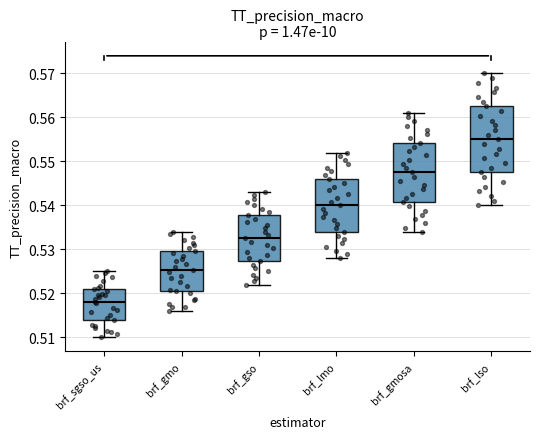

Reading left to right, transcribe this box plot: for each box, give where its median line is, the range the box spans, and where its two whiskers end, as read against the y-axis. The values are not printed on the chart, so give them approximately, as read against the axis.

brf_sgso_us: median 0.518, box 0.514 to 0.521, whiskers 0.510 to 0.525
brf_gmo: median 0.525, box 0.520 to 0.530, whiskers 0.516 to 0.534
brf_gso: median 0.533, box 0.527 to 0.538, whiskers 0.522 to 0.543
brf_lmo: median 0.540, box 0.534 to 0.546, whiskers 0.528 to 0.552
brf_gmosa: median 0.548, box 0.541 to 0.554, whiskers 0.534 to 0.561
brf_lso: median 0.555, box 0.548 to 0.563, whiskers 0.540 to 0.570